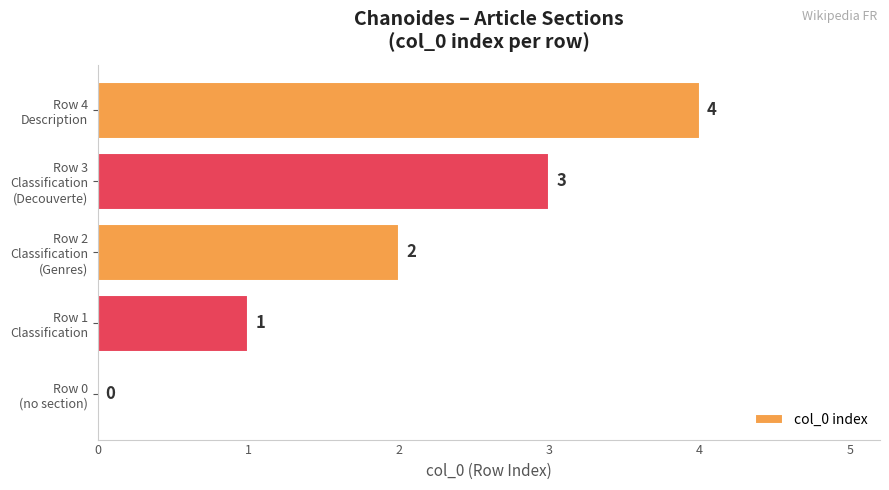

How many values are between 1 and 3?

3